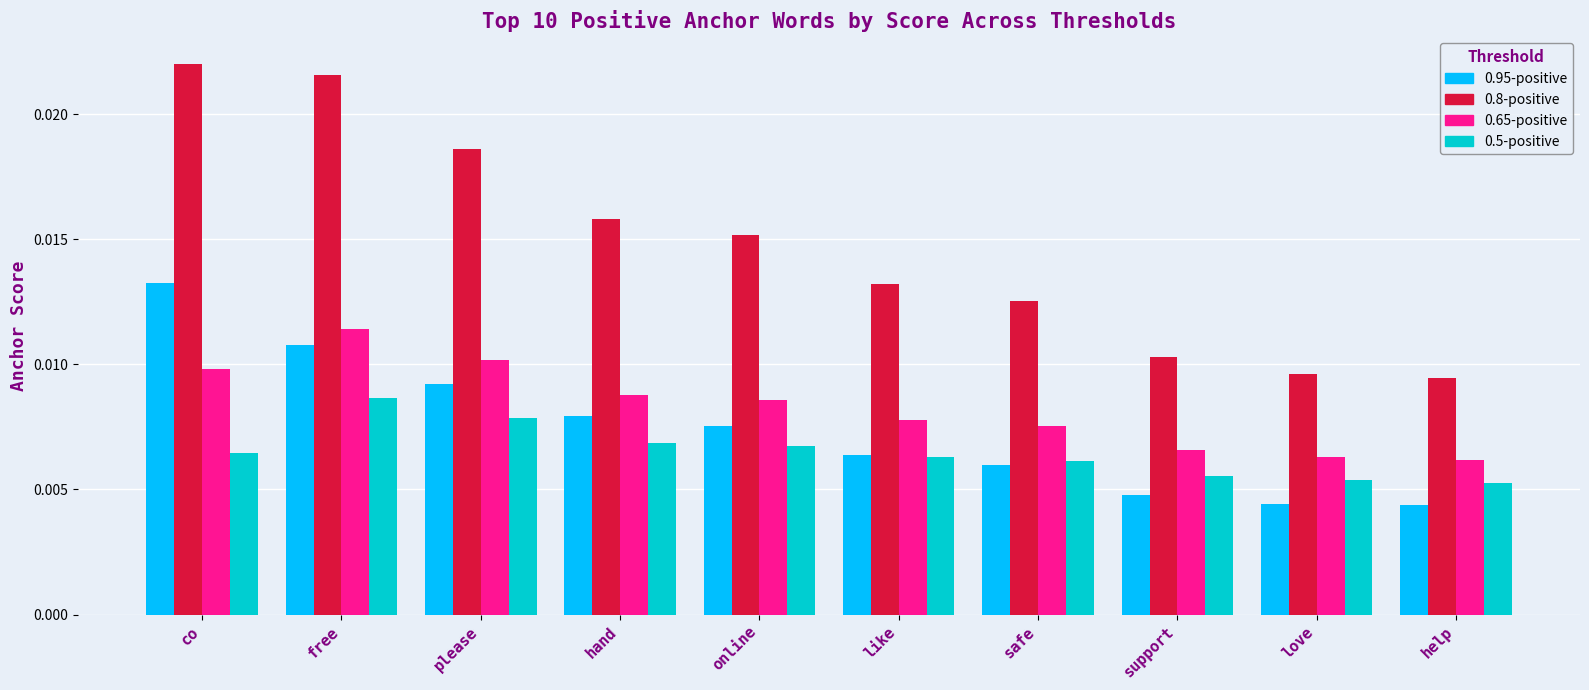

Which series has the largest total across all categories?

0.8-positive